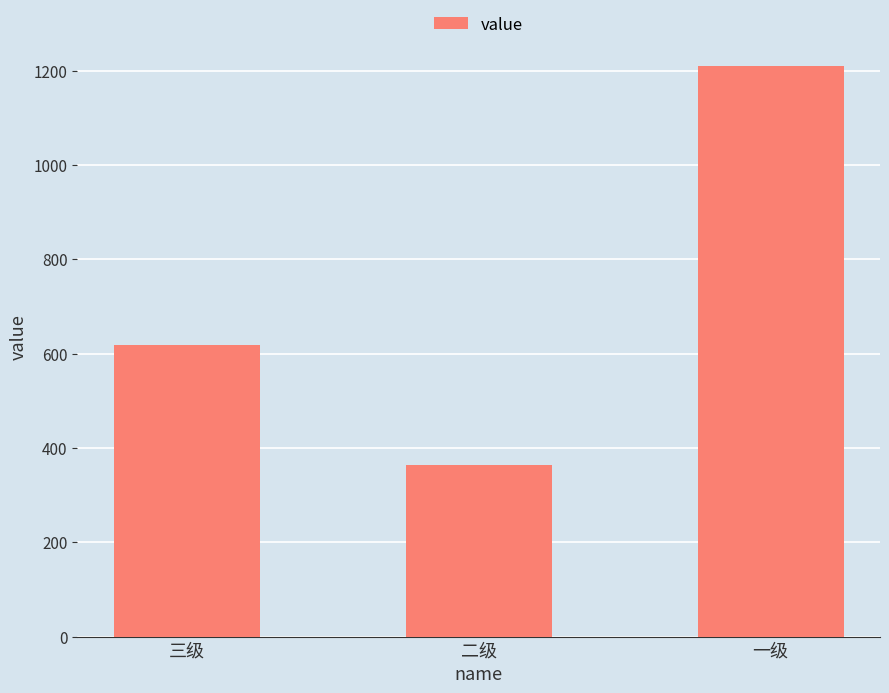

At which label is the value closest to 787?

三级